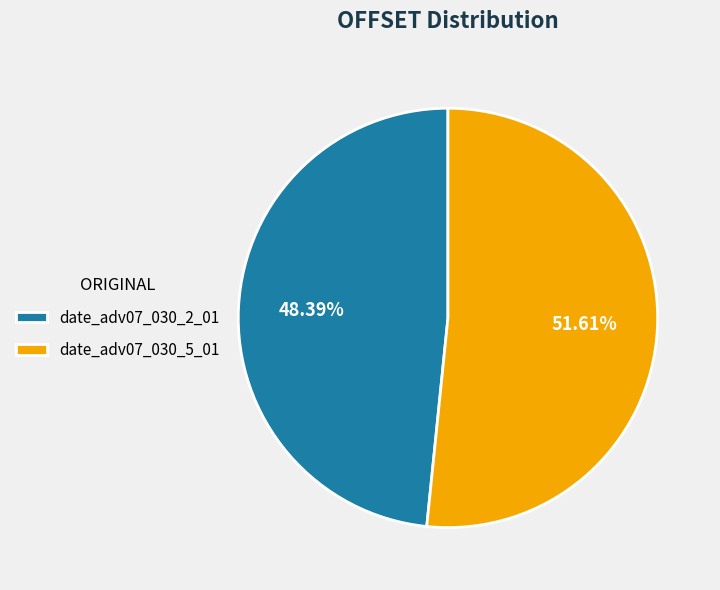

What is the largest slice in the pie chart?

date_adv07_030_5_01